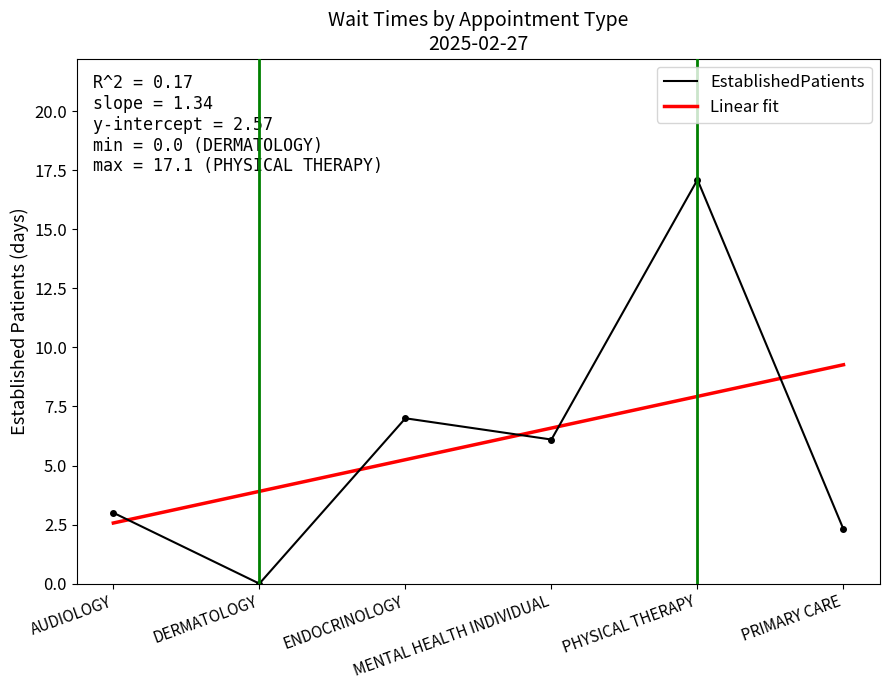

Approximately how many times larger is the value at MENTAL HEALTH INDIVIDUAL compared to PHYSICAL THERAPY?

0.4